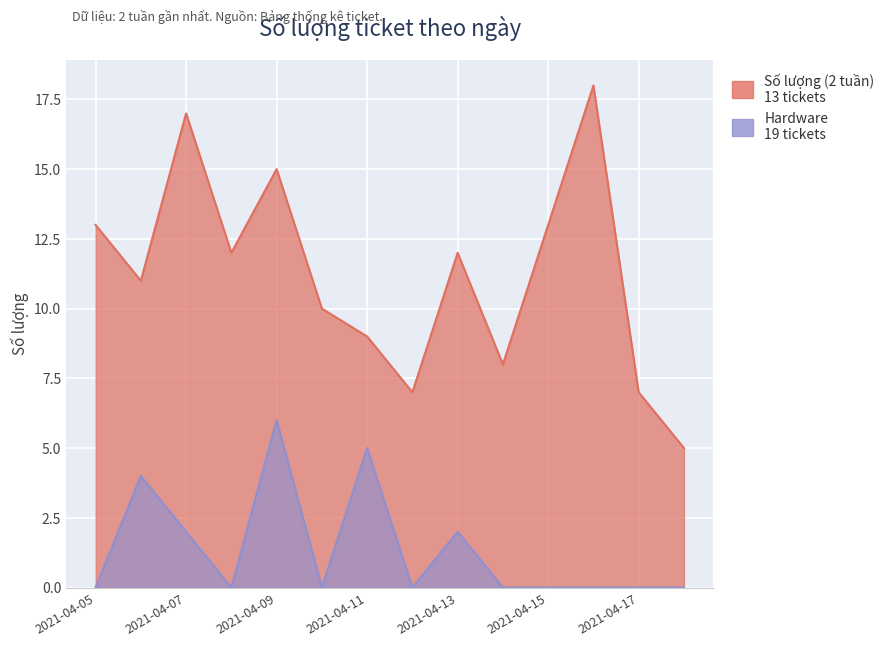

Reading right to left, what are all the values shown in this chart?

Số lượng (2 tuần): 5	7	18	13	8	12	7	9	10	15	12	17	11	13
Hardware: 0	0	0	0	0	2	0	5	0	6	0	2	4	0